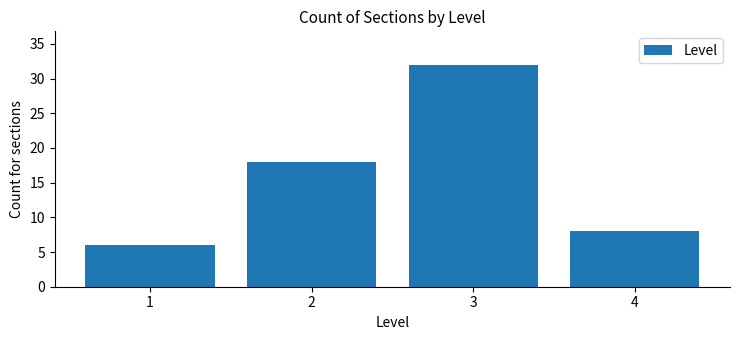

Read the value at 1, to the nearest 5.

5